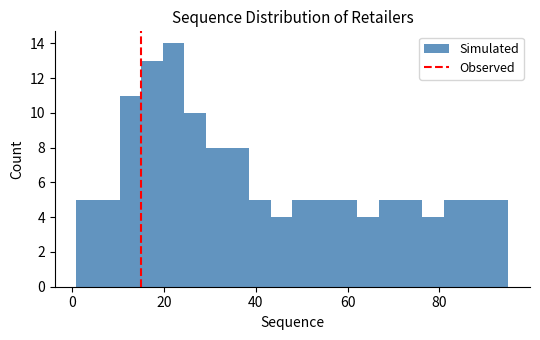

Around what value on the x-axis is the tallest bar? Give the approximate position of its centre, as read against the axis.

22